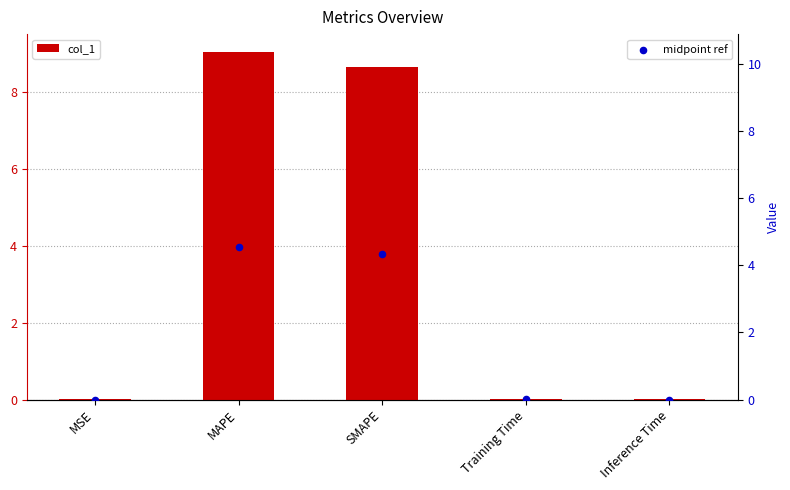

Is the value of midpoint ref at Inference Time greater than the value of col_1 at MSE?

No